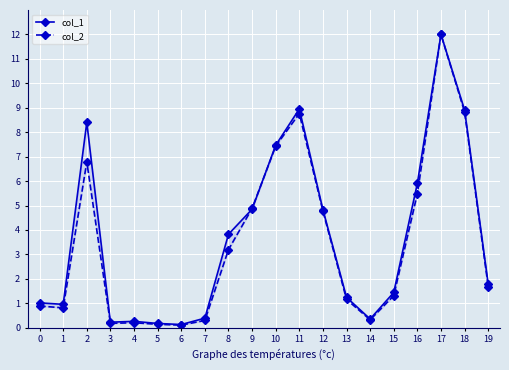

How many values in the col_1 series exceed 1?

13